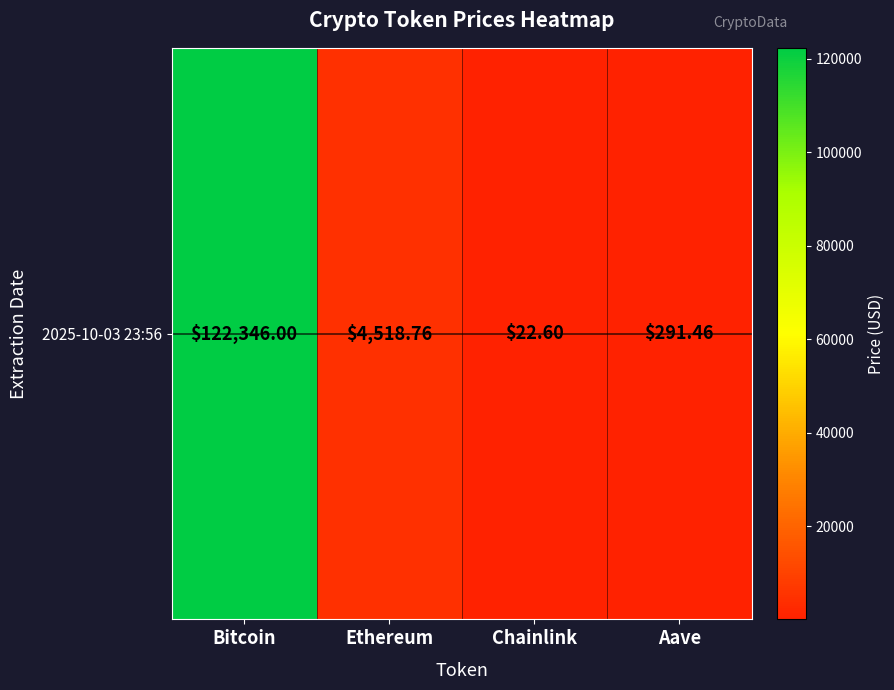

What is the change in value from Chainlink to Aave?

+268.9